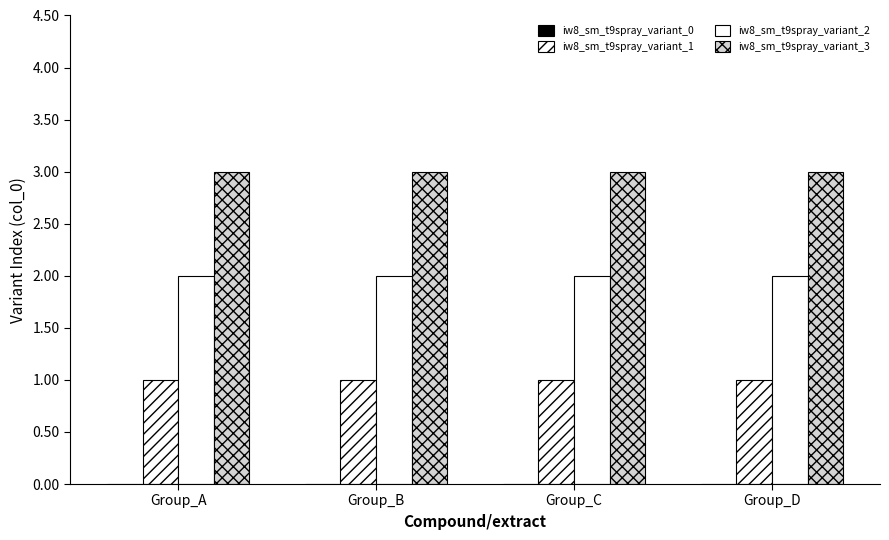

At which label does iw8_sm_t9spray_variant_2 reach its peak?

Group_A